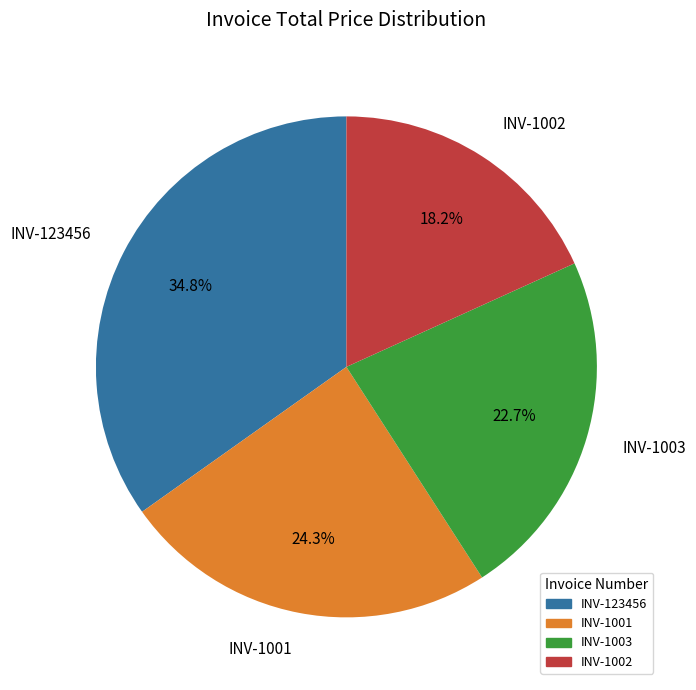

Which has a higher value, INV-1002 or INV-1003?

INV-1003